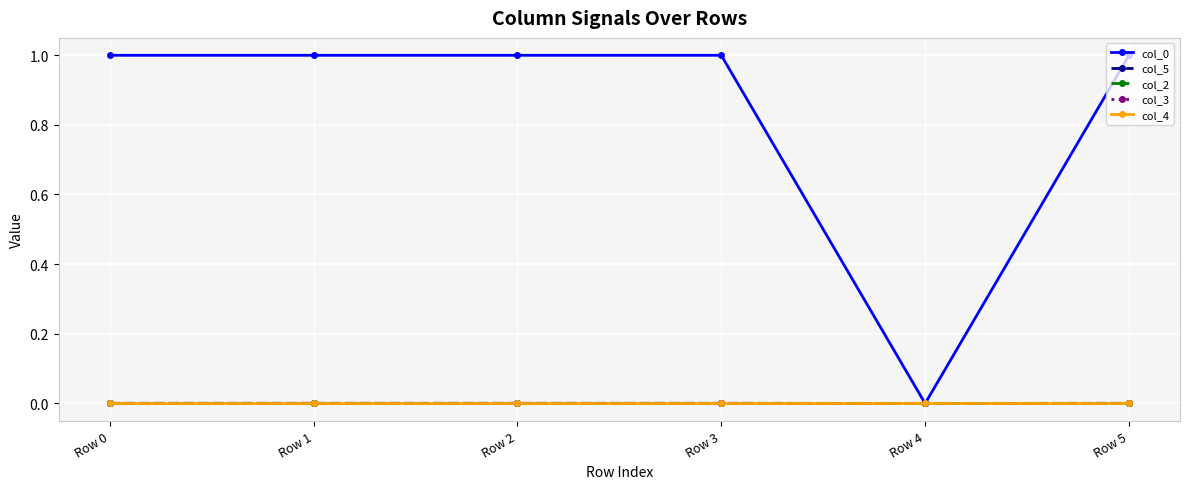

Does the chart have visible grid lines?

Yes